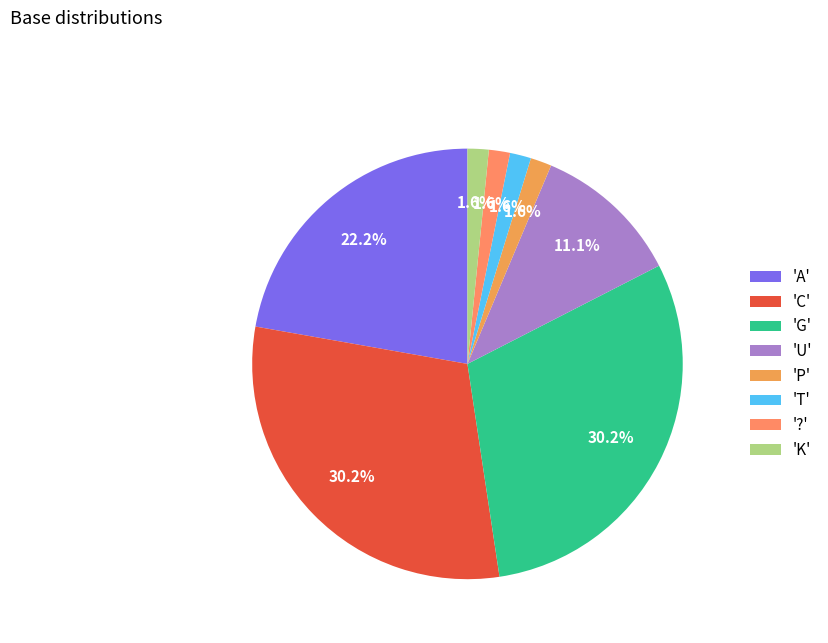

How many slices are in this pie chart?

8